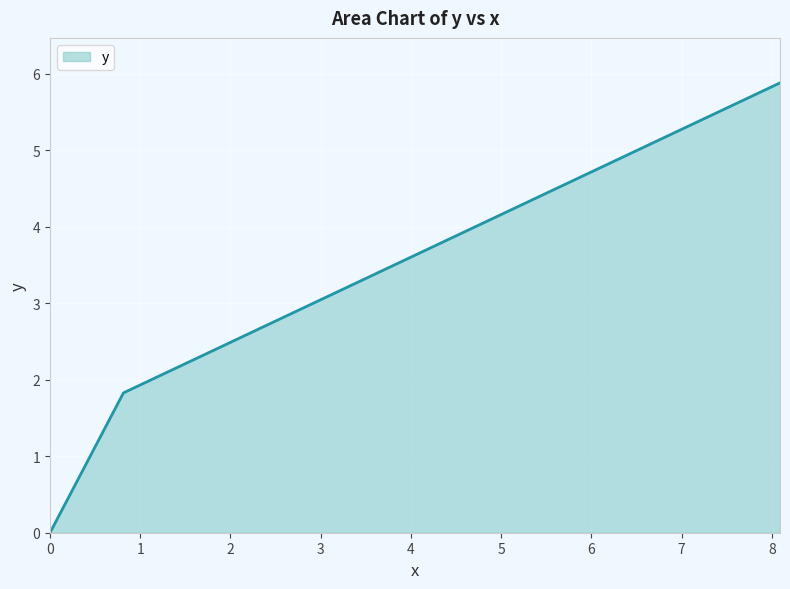

What is the difference between the second highest and second lowest values?

5.5